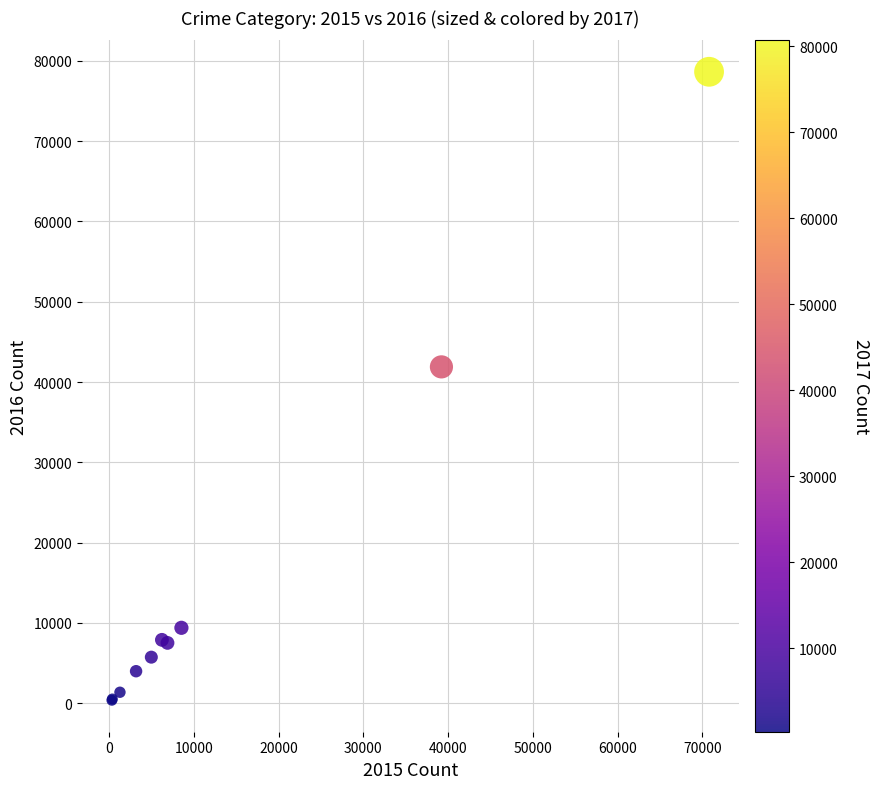

What Y value in the scatter plot is closest to 39503?

41889